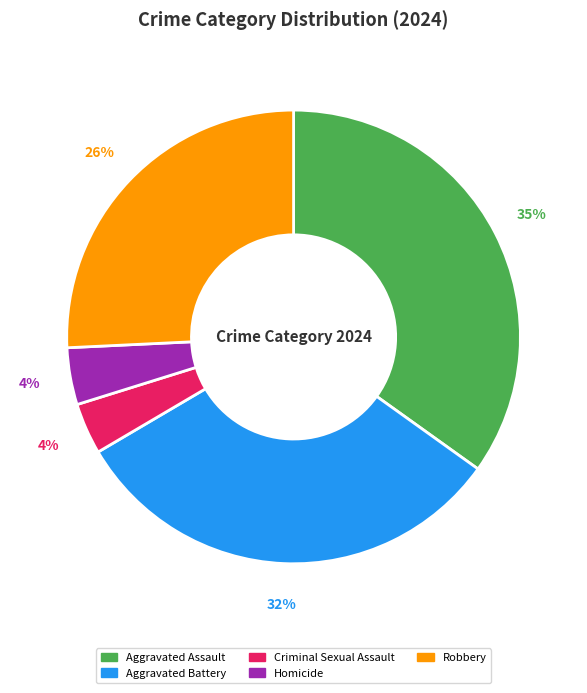

The Aggravated Battery slice represents 21% of the pie. True or false?

False